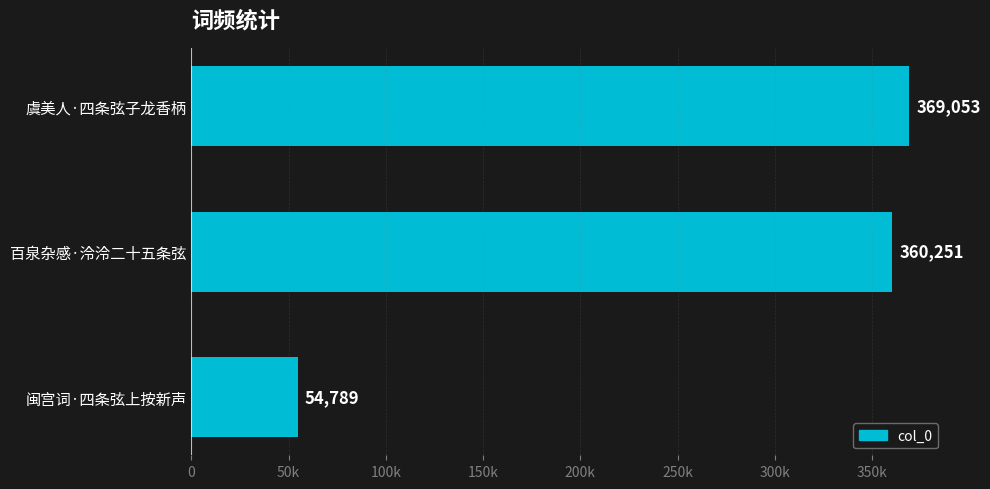

Are the bars horizontal?

Yes